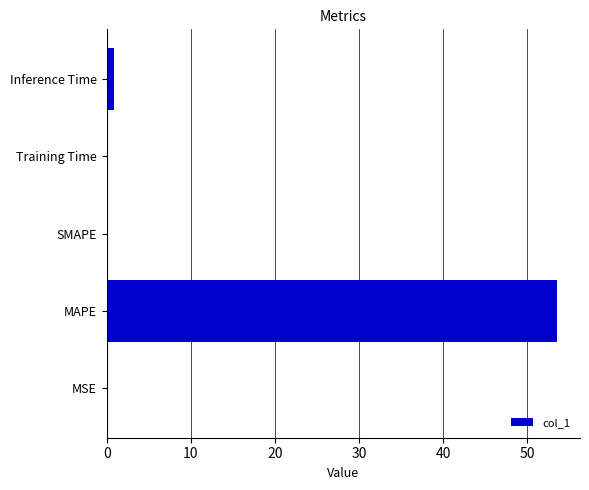

What is the sum of all values?

54.6